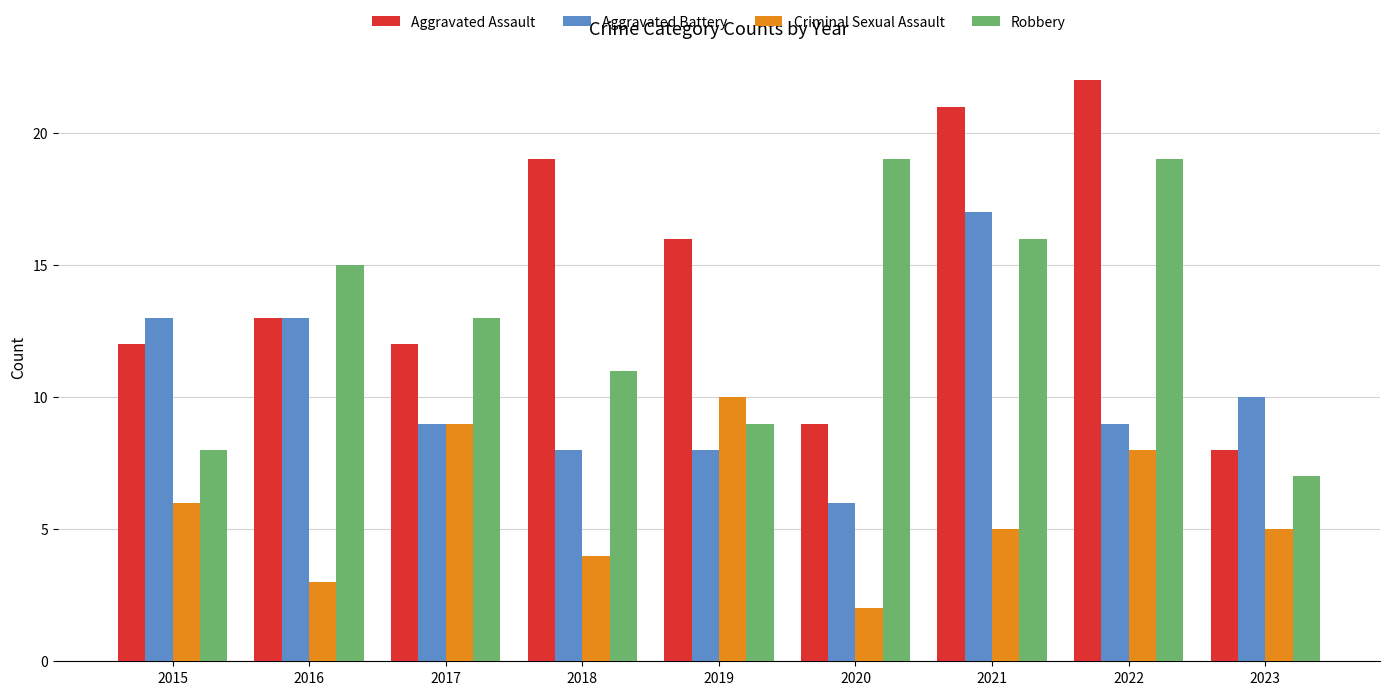

What is the difference between the highest and lowest values at 2015?

7